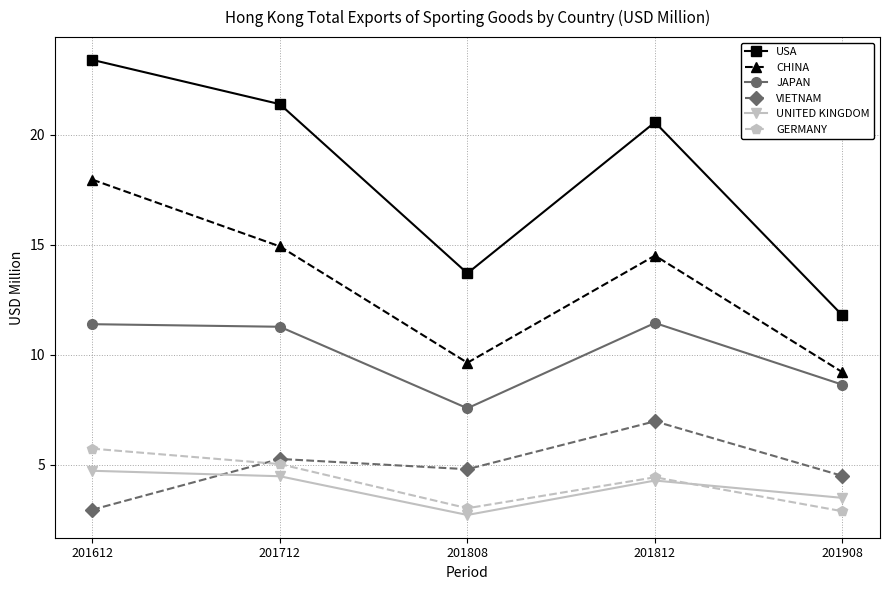

Which series changed the most between 201712 and 201808?

USA